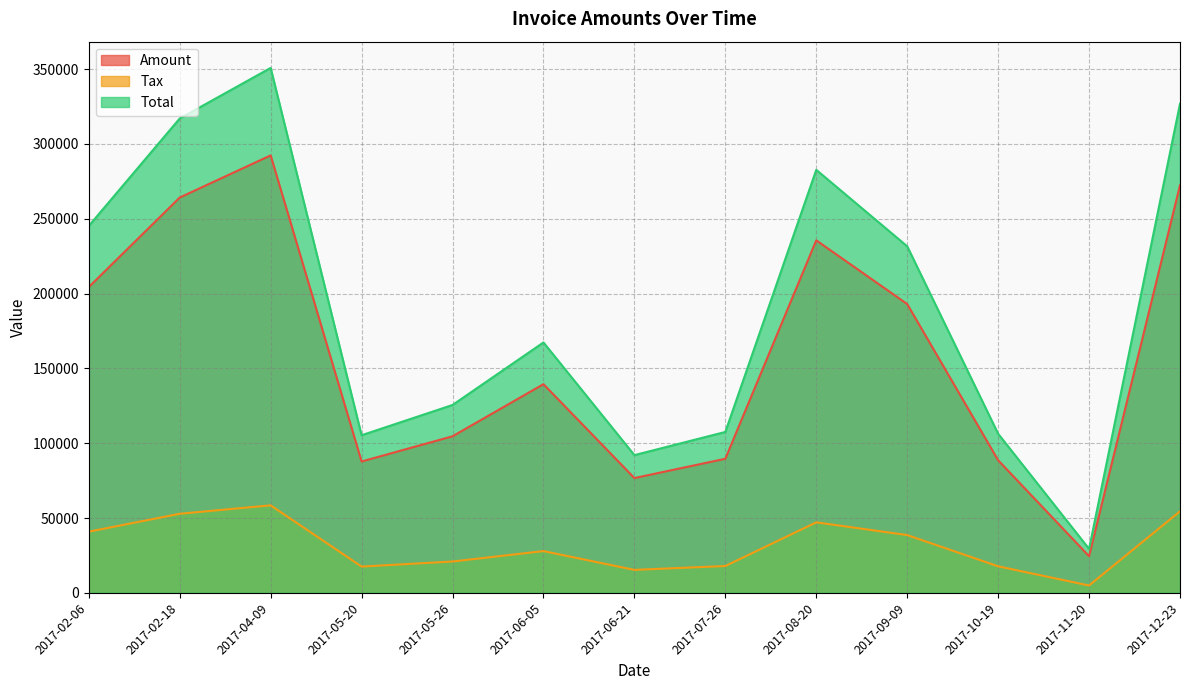

Which label corresponds to the largest value in the chart?

2017-04-09